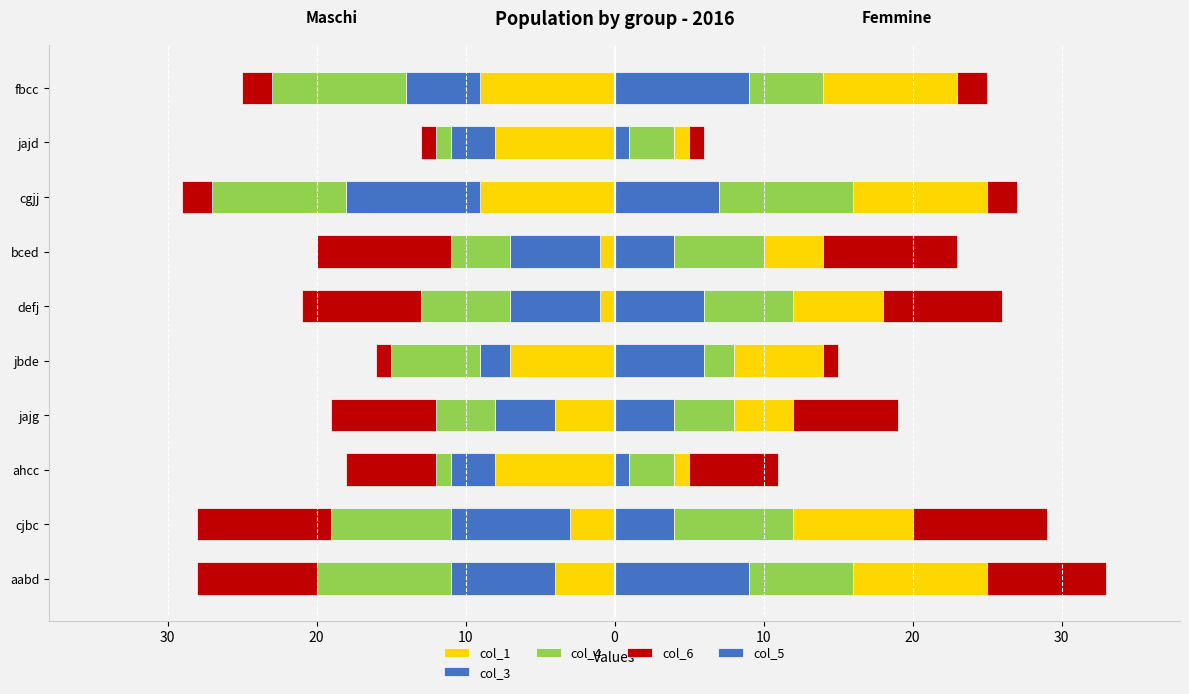

The col_4 series shows 4 at 10. True or false?

True